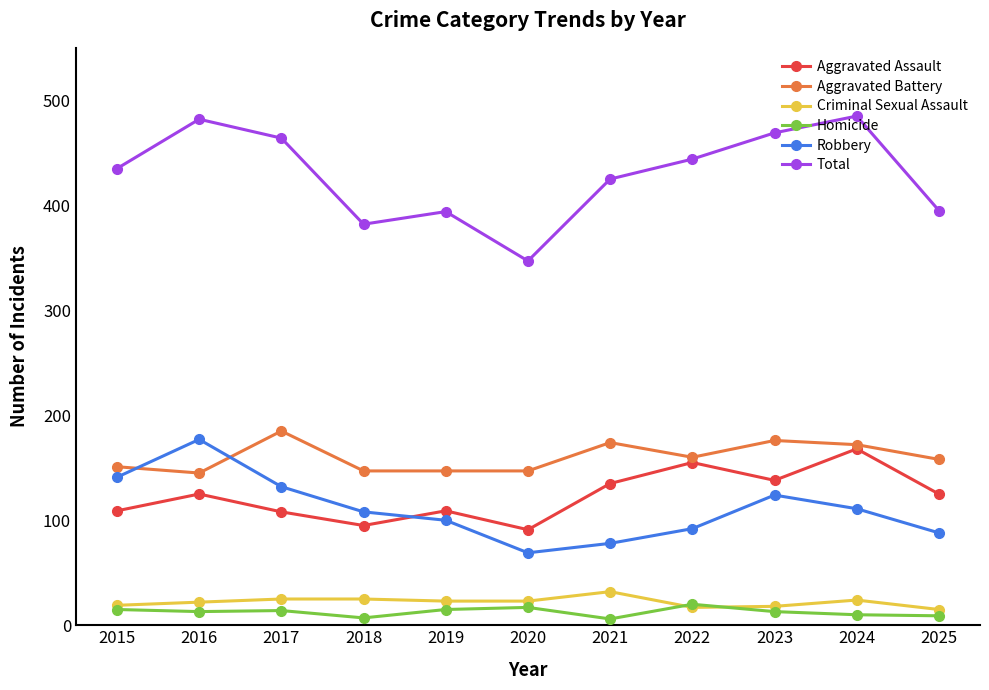

True or false: Total and Aggravated Battery intersect in this chart.

False